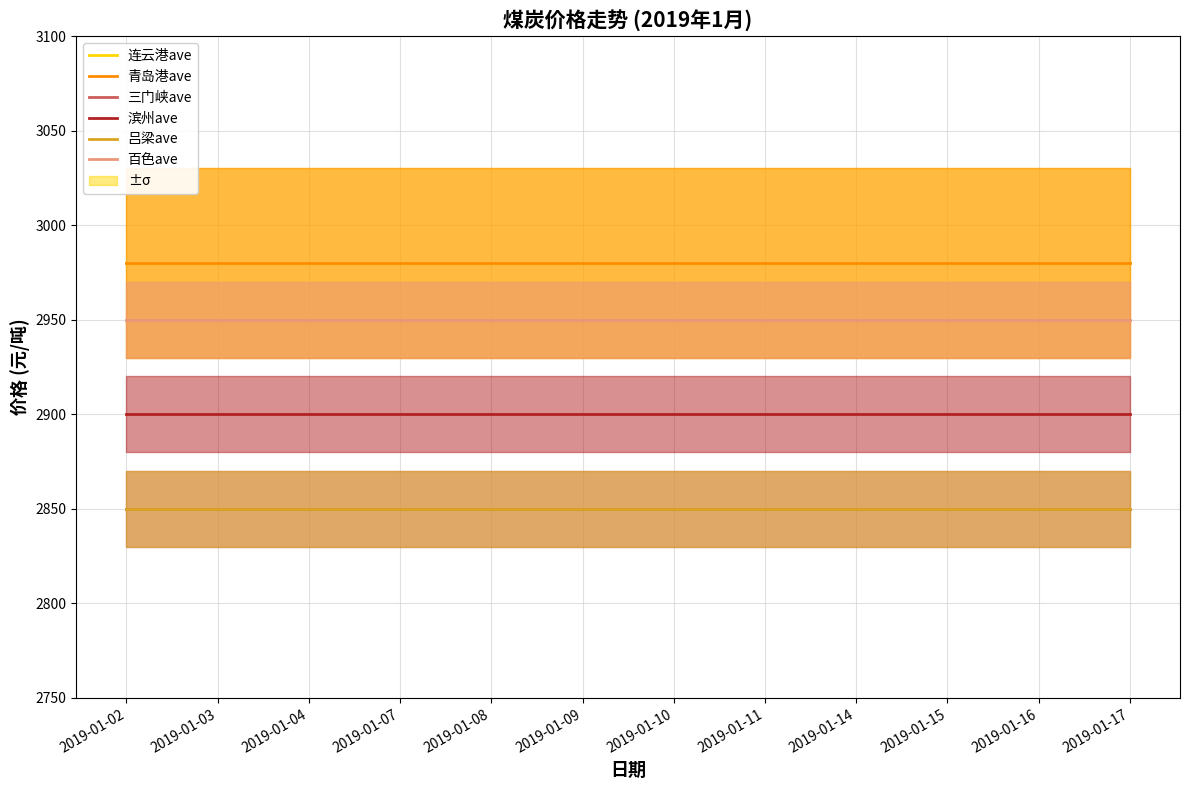

Is the value of 百色ave at 2019-01-15 greater than the value of 青岛港ave at 2019-01-09?

No